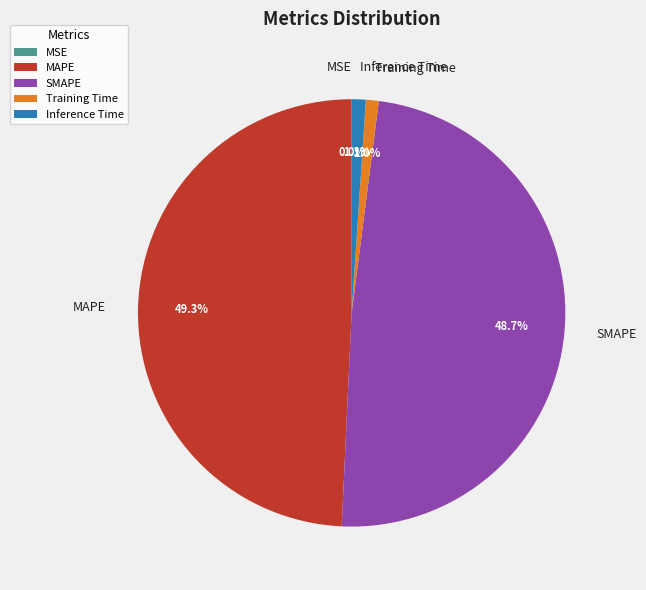

To the nearest percent, what is the difference between the largest and smallest slice percentages?

49%